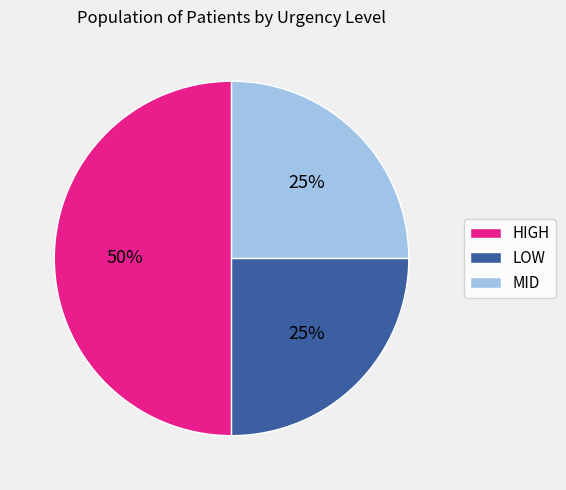

The MID slice represents 19% of the pie. True or false?

False